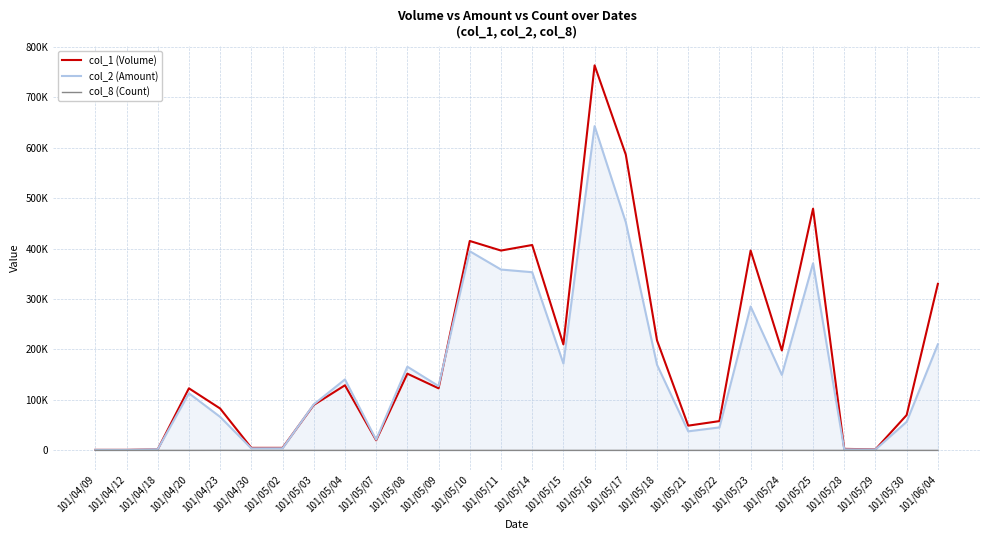

Which series changed the most between 101/05/15 and 101/05/30?

col_1 (Volume)